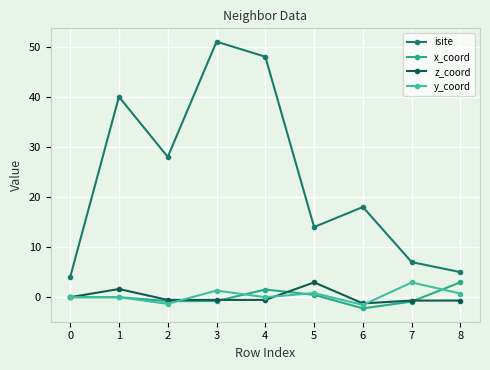

How many data points does each series have?

9